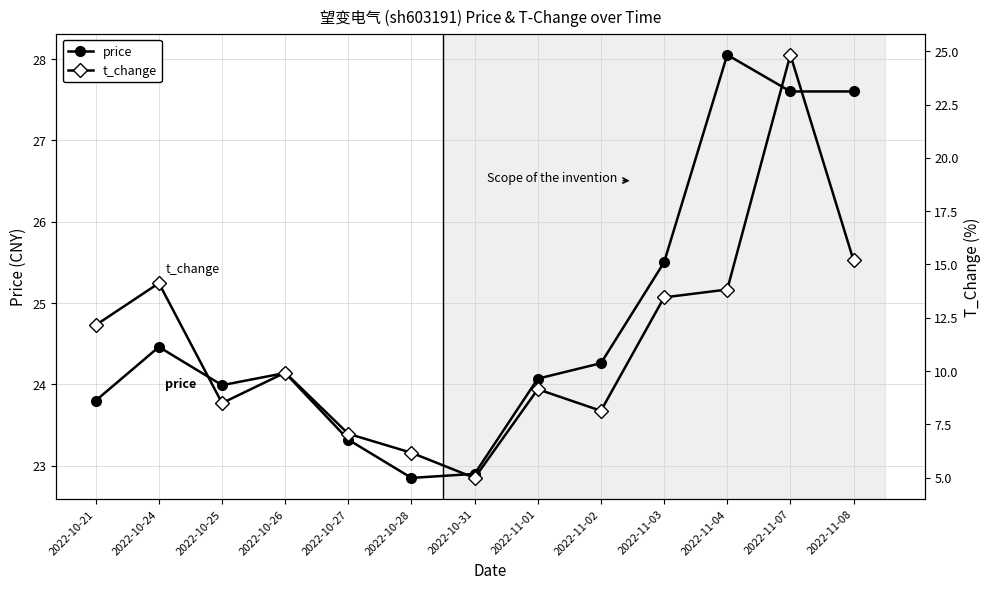

Reading left to right, list all the values displayed in this chart.

price: 23.8	24.5	24.0	24.1	23.3	22.9	22.9	24.1	24.3	25.5	28.1	27.6	27.6
t_change: 12.2	14.1	8.5	9.9	7.0	6.2	5.0	9.1	8.1	13.4	13.8	24.8	15.2